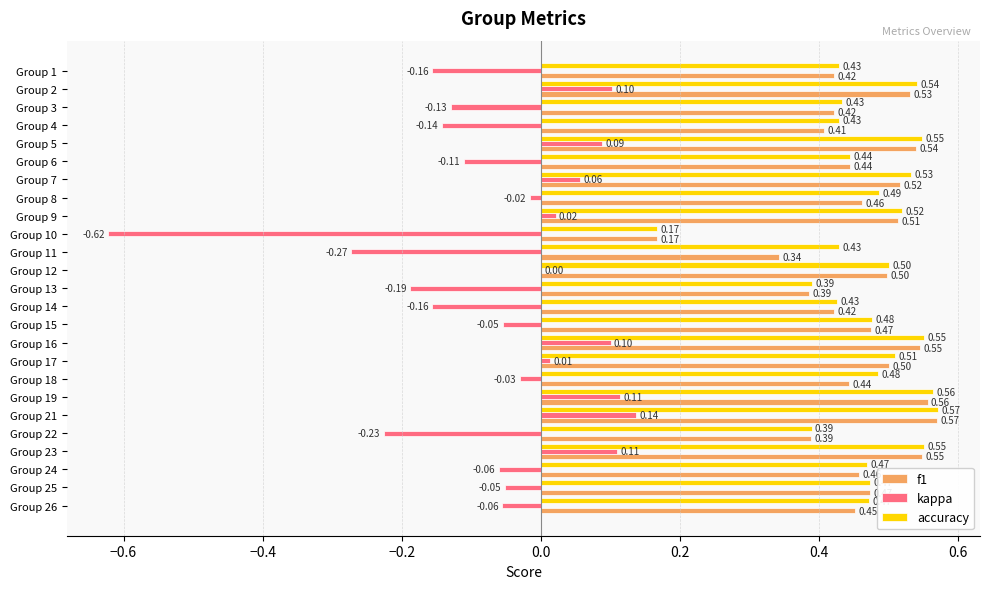

Between Group 6 and Group 21, which series saw the biggest shift?

kappa